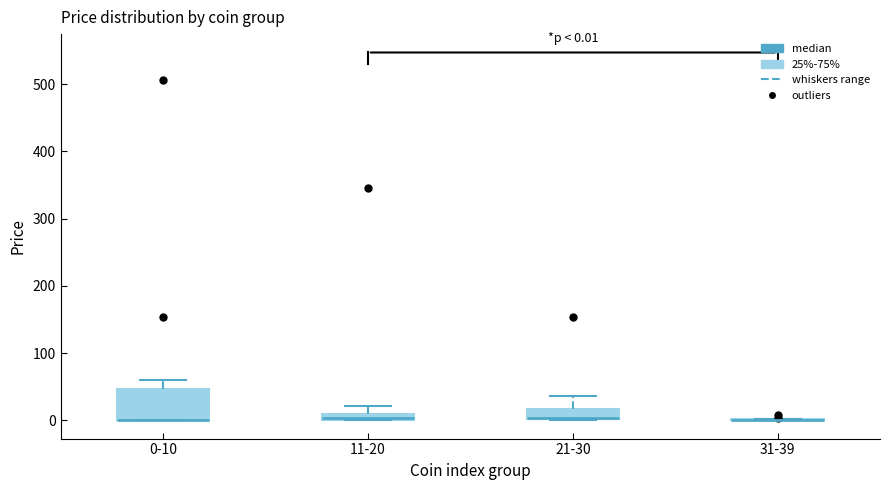

Which box is the tallest, from its lower edge to its upper edge?

0-10